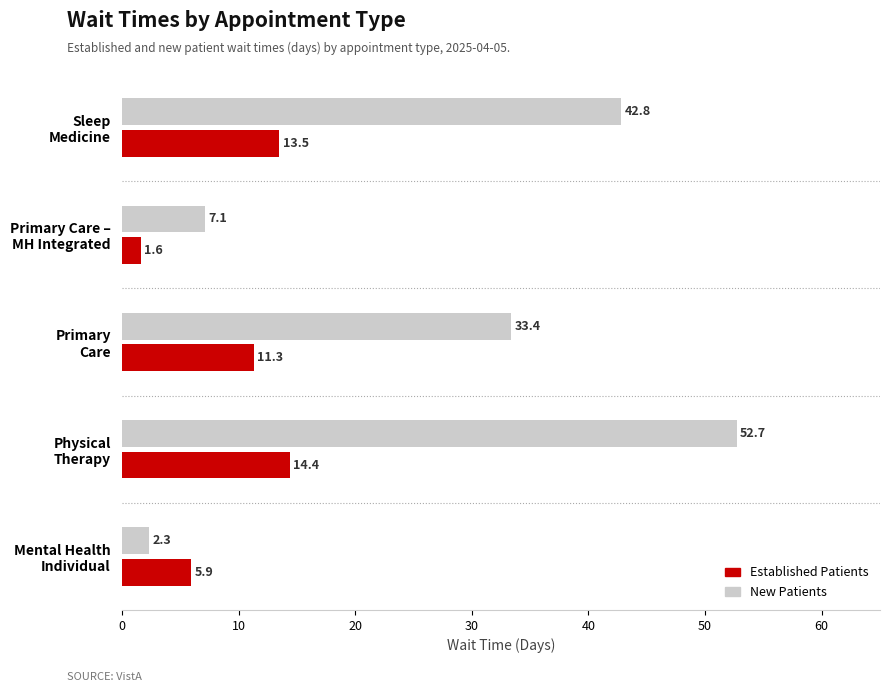

Rank the series by their average value, from highest to lowest.

New Patients, Established Patients